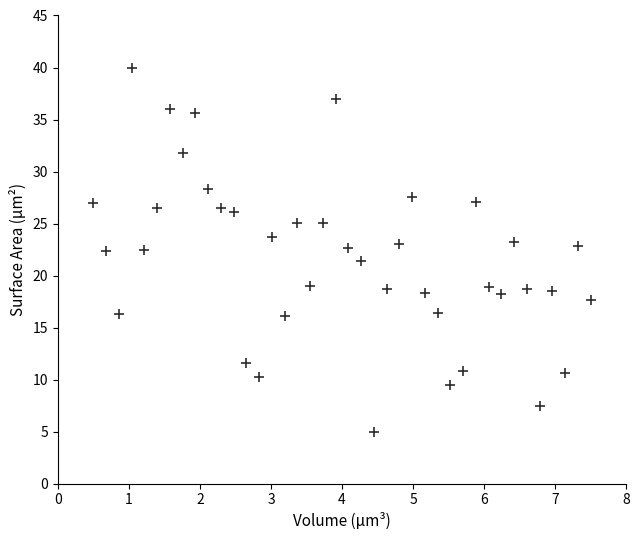

What is the range of X values (max minus min)?

7.0